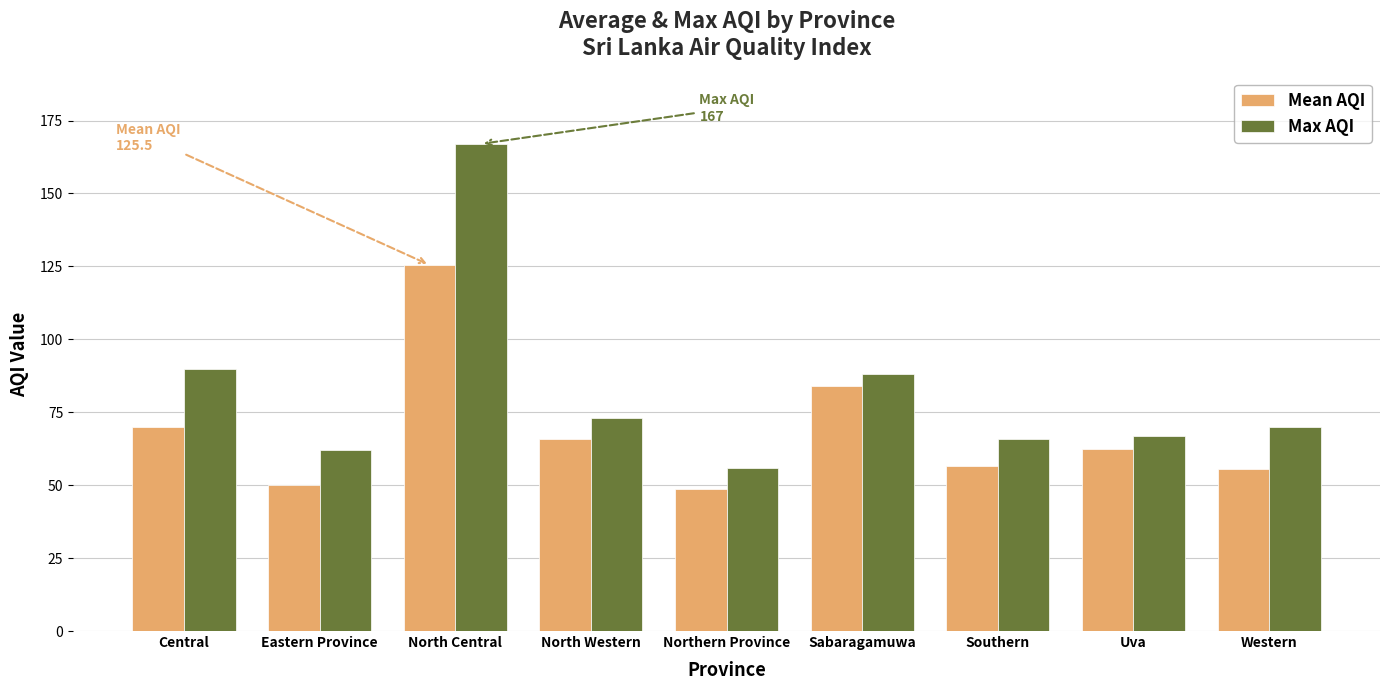

Which category has the lowest value in the Max AQI series?

Northern Province